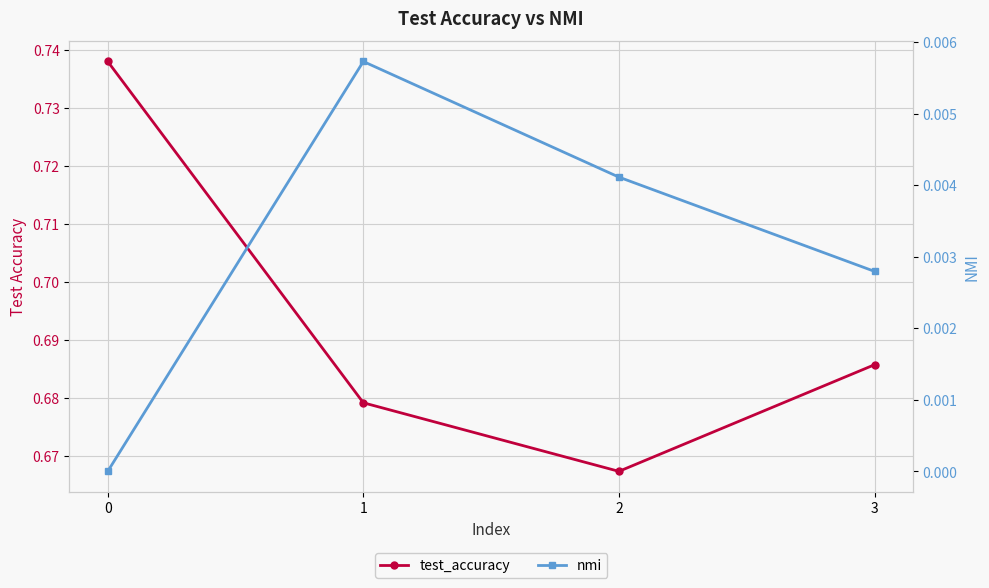

How many interior local peaks does the nmi series have?

1